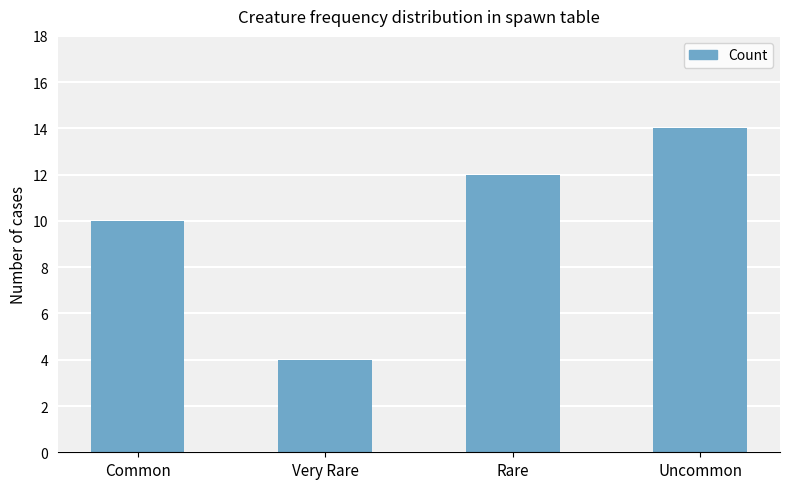

Rank the categories by value from highest to lowest.

Uncommon, Rare, Common, Very Rare